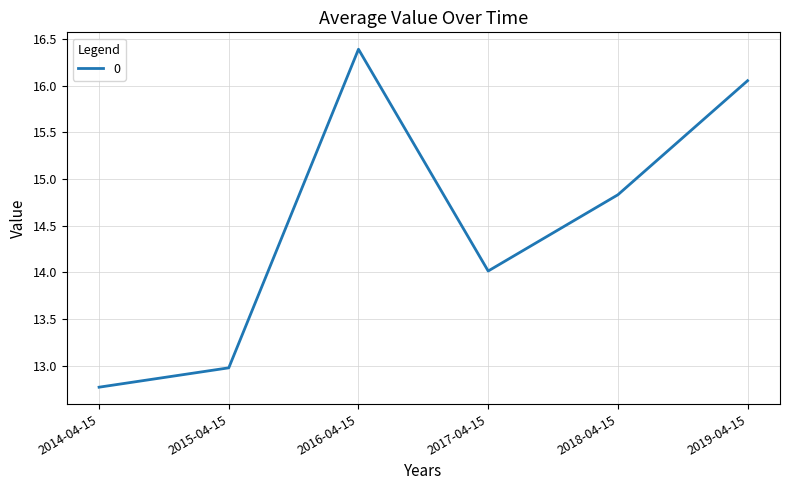

Rank the categories by value from highest to lowest.

2016-04-15, 2019-04-15, 2018-04-15, 2017-04-15, 2015-04-15, 2014-04-15